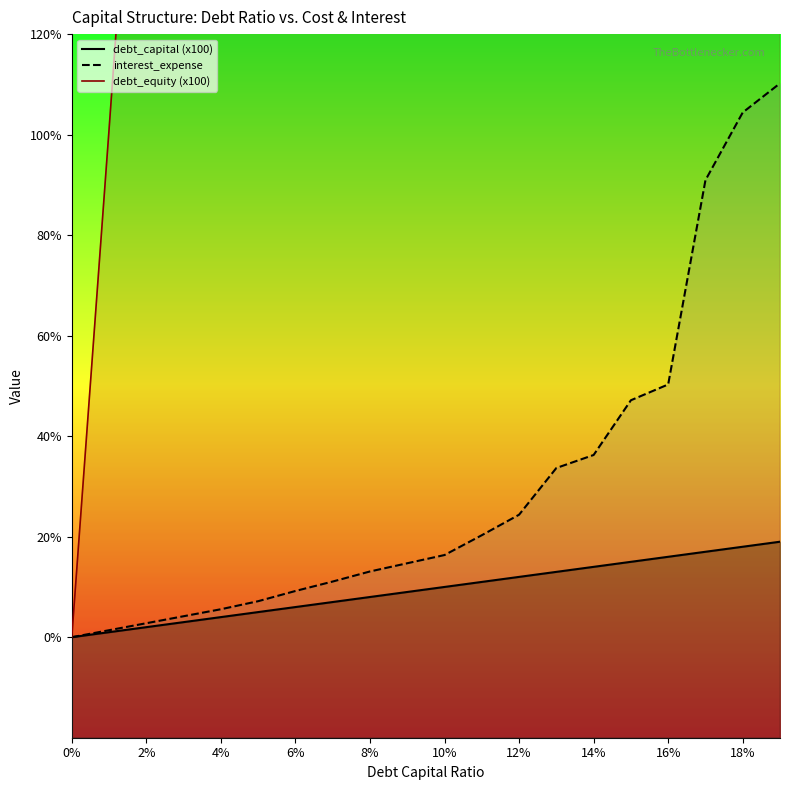

What are all the series names shown in the legend?

debt_capital (x100), interest_expense, debt_equity (x100)